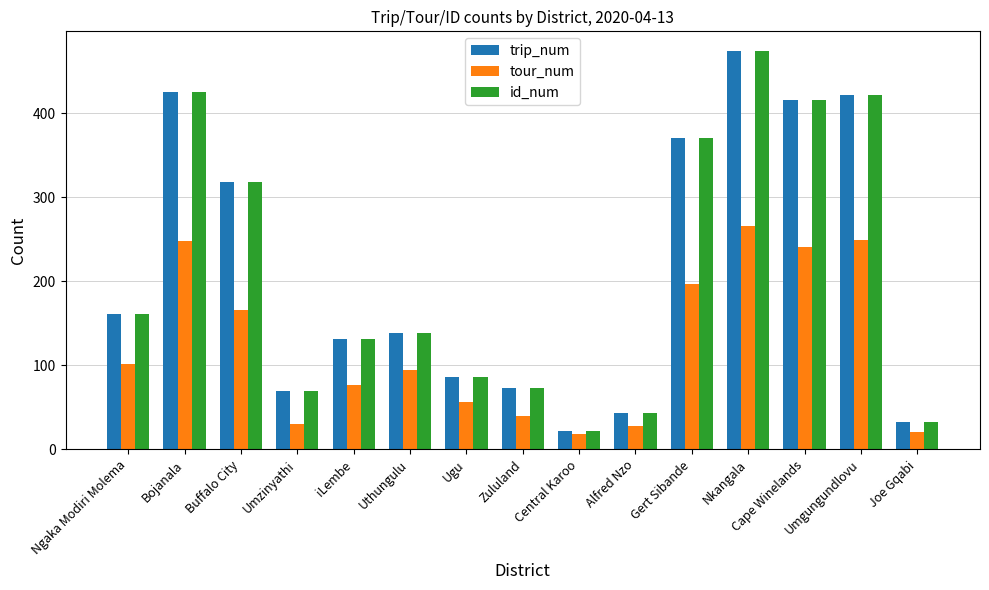

What is the label of the 2nd bar from the right?

Umgungundlovu